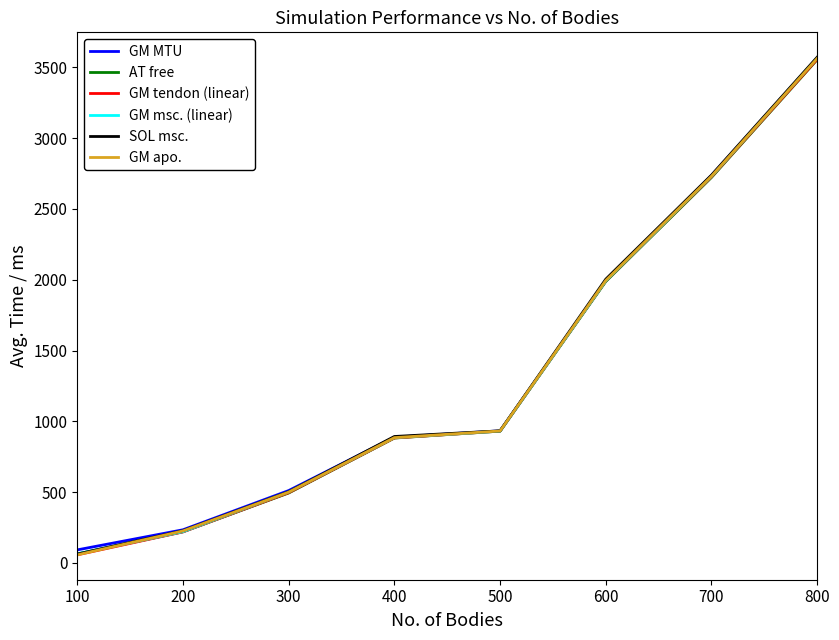

What is the sum of all AT free values?

10856.0